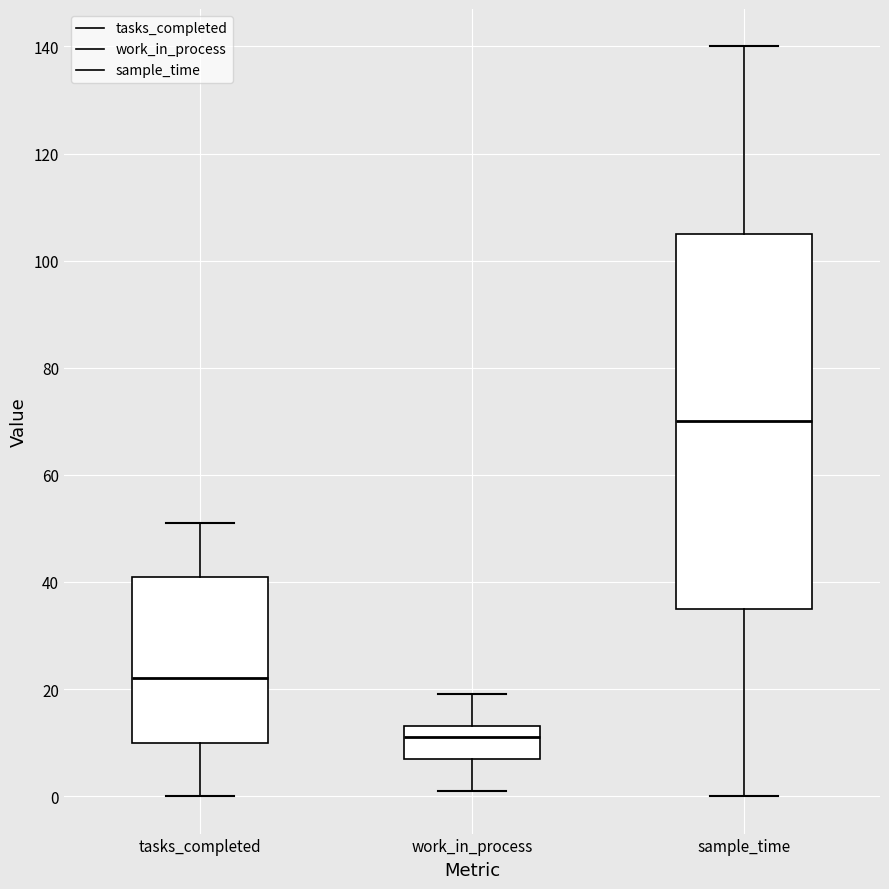

Reading left to right, read every box against the y-axis: the position of its median line, the range the box covers, and the ends of its whiskers. The values are not printed on the chart, so give them approximately, as read against the axis.

tasks_completed: median 22, box 10 to 42, whiskers 0 to 52
work_in_process: median 12, box 8 to 14, whiskers 2 to 20
sample_time: median 70, box 36 to 106, whiskers 0 to 140